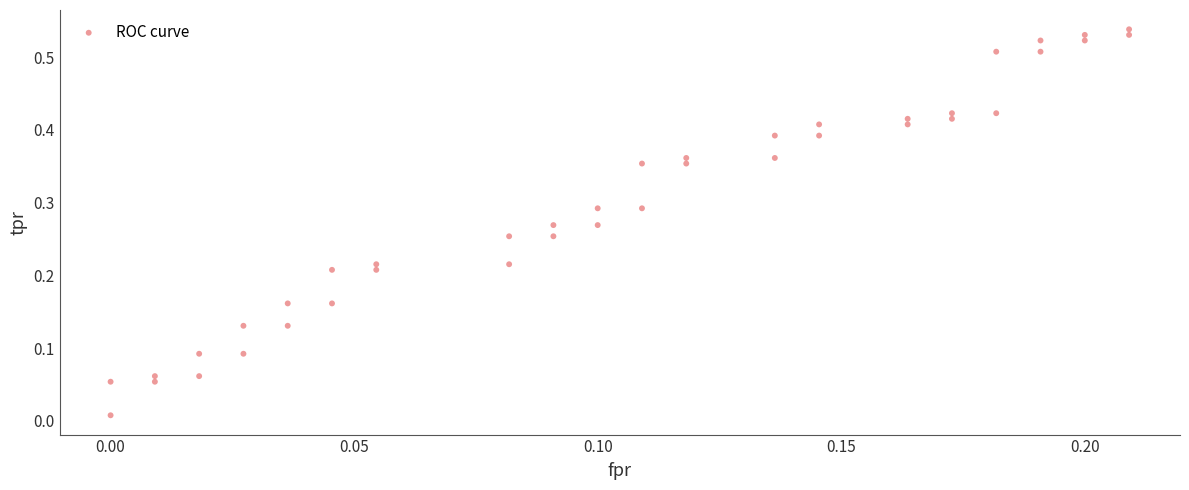

How many data points are displayed?

40